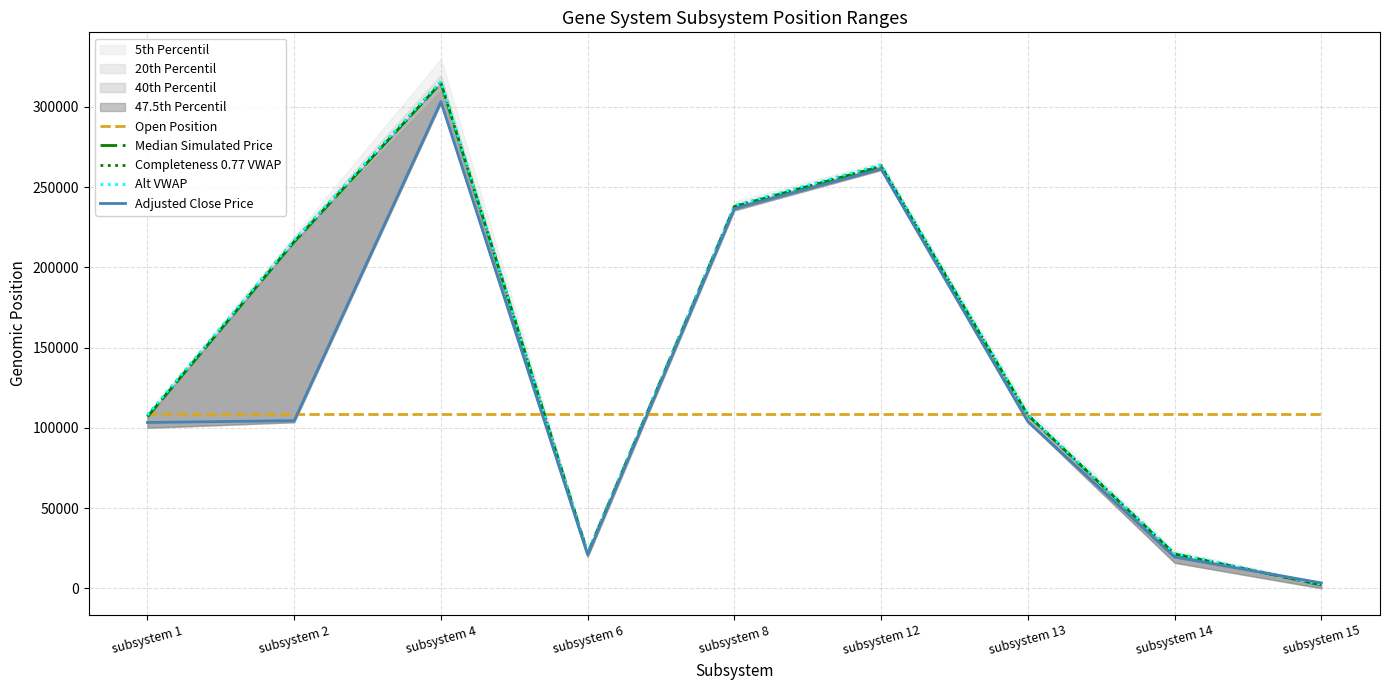

Reading left to right, list all the values displayed in this chart.

Open Position: subsystem 1=109000	subsystem 2=109000	subsystem 4=109000	subsystem 6=109000	subsystem 8=109000	subsystem 12=109000	subsystem 13=109000	subsystem 14=109000	subsystem 15=109000
Median Simulated Price: subsystem 1=107000	subsystem 2=216000	subsystem 4=315000	subsystem 6=22000	subsystem 8=238000	subsystem 12=263000	subsystem 13=108000	subsystem 14=21500	subsystem 15=2200
Completeness 0.77 VWAP: subsystem 1=107500	subsystem 2=216500	subsystem 4=315500	subsystem 6=22100	subsystem 8=238200	subsystem 12=263500	subsystem 13=108200	subsystem 14=21600	subsystem 15=2300
Alt VWAP: subsystem 1=108000	subsystem 2=217000	subsystem 4=316000	subsystem 6=22200	subsystem 8=238500	subsystem 12=264000	subsystem 13=108500	subsystem 14=21800	subsystem 15=2500
Adjusted Close Price: subsystem 1=103415	subsystem 2=104563	subsystem 4=303298	subsystem 6=21006	subsystem 8=236642	subsystem 12=261342	subsystem 13=104009	subsystem 14=19582	subsystem 15=3460